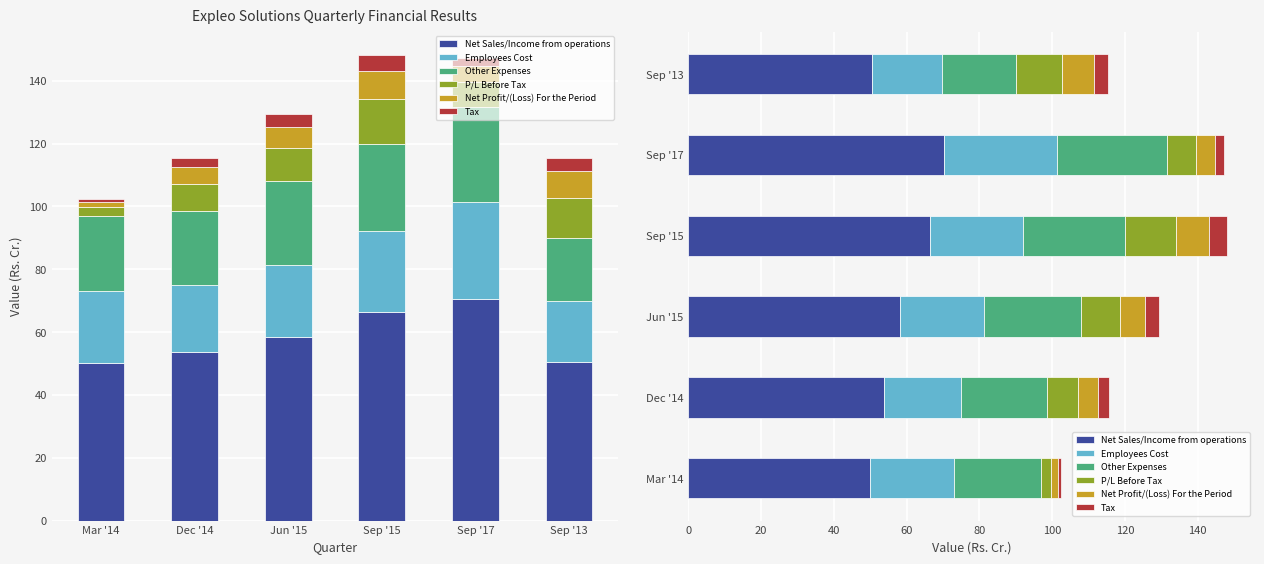

What is the spread (max minus min) of values at Dec '14?

50.8